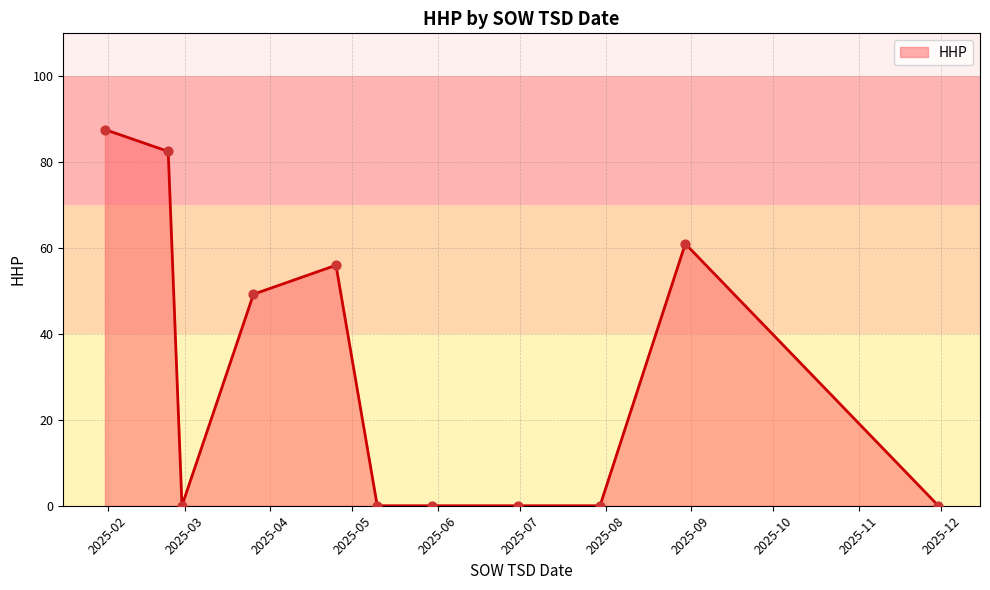

What is the difference between the maximum and minimum values?

87.6